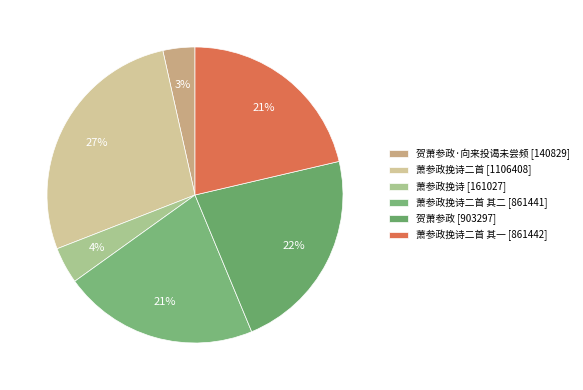

Count the number of slices in the pie.

6